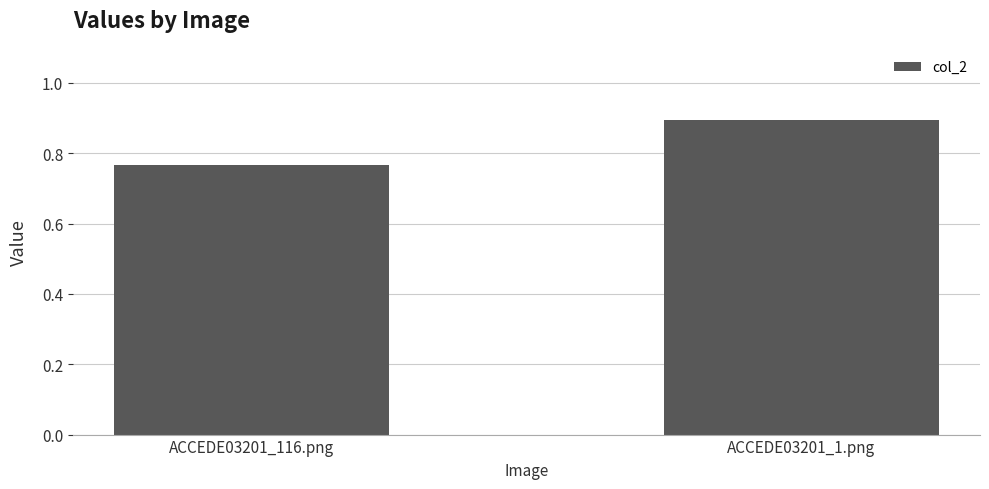

What is the difference between the maximum and minimum values?

0.1